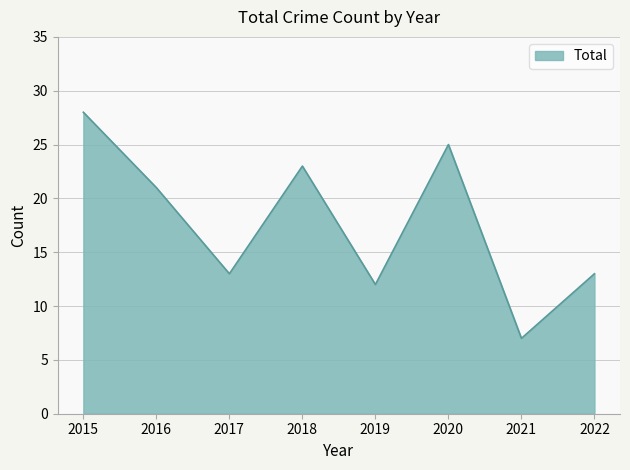

At which category does the data reach its first local valley?

2017